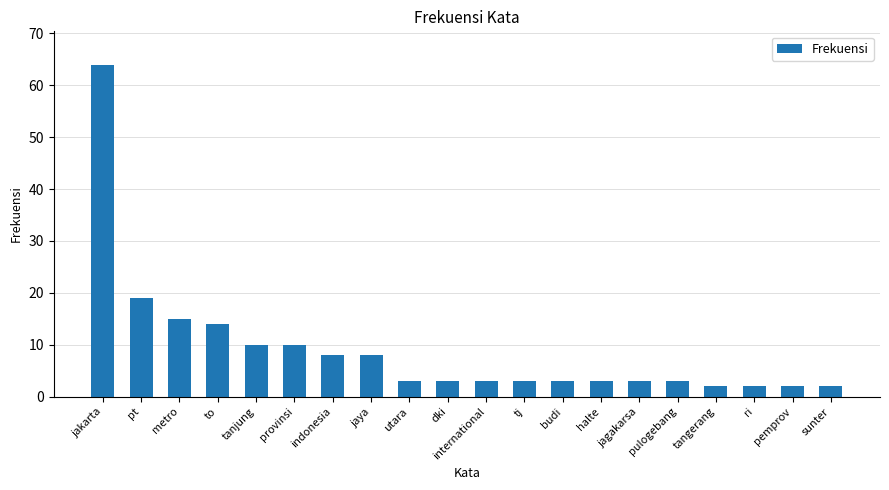

How many series are shown in this chart?

1